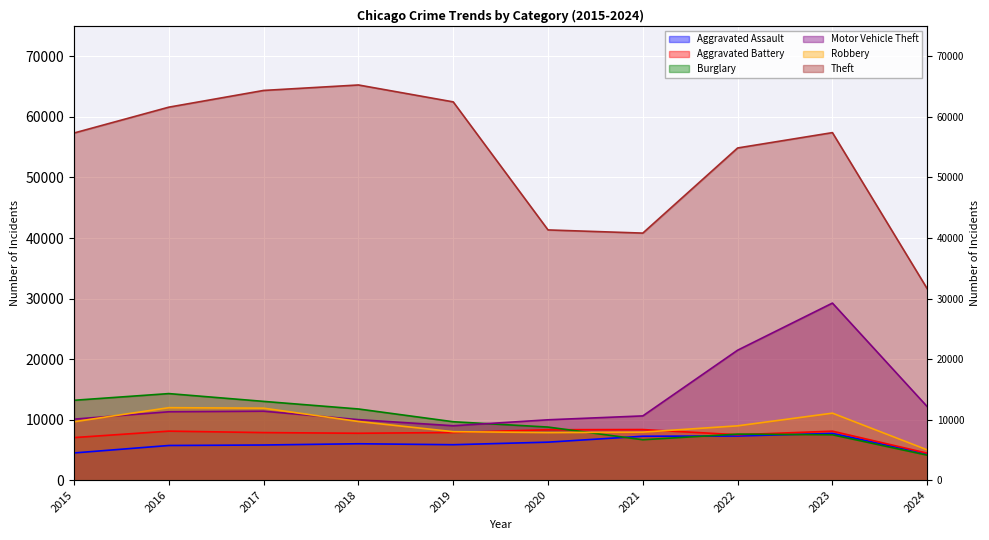

At how many categories does at least one series exceed 38290?

9